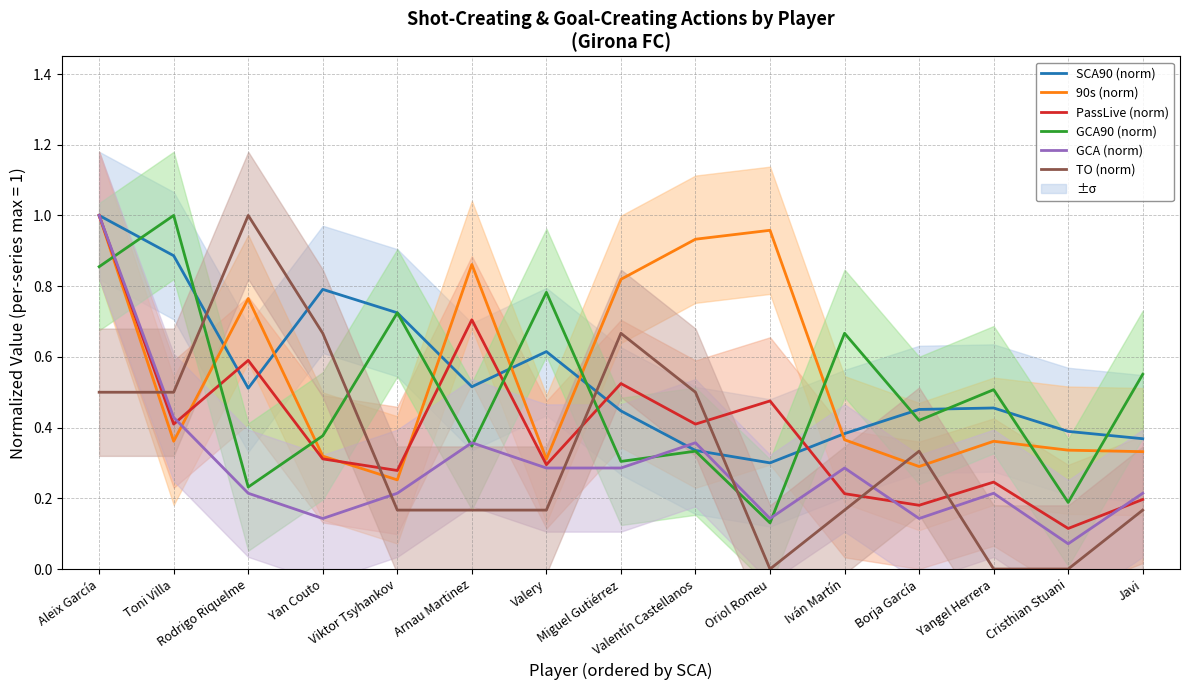

What are all the series names shown in the legend?

SCA90 (norm), 90s (norm), PassLive (norm), GCA90 (norm), GCA (norm), TO (norm)